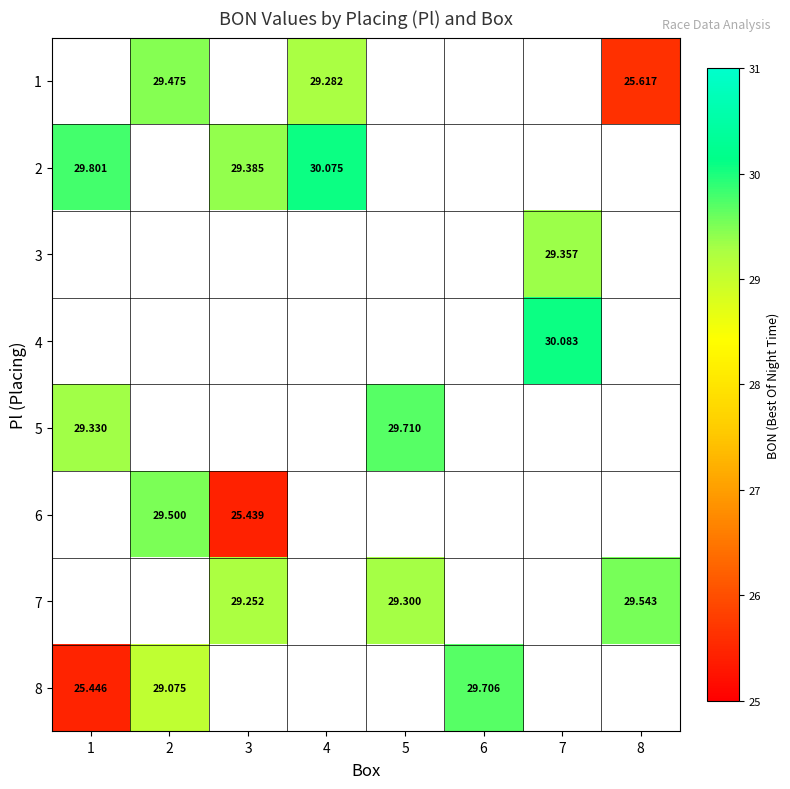

Which series has the largest range (max minus min)?

8